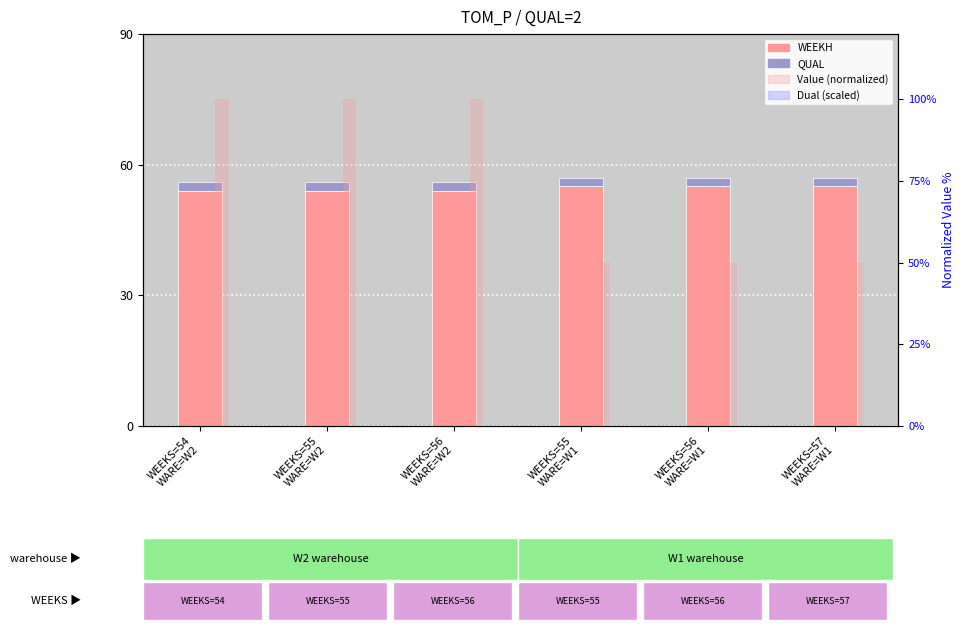

At how many categories does at least one series exceed 76?

3